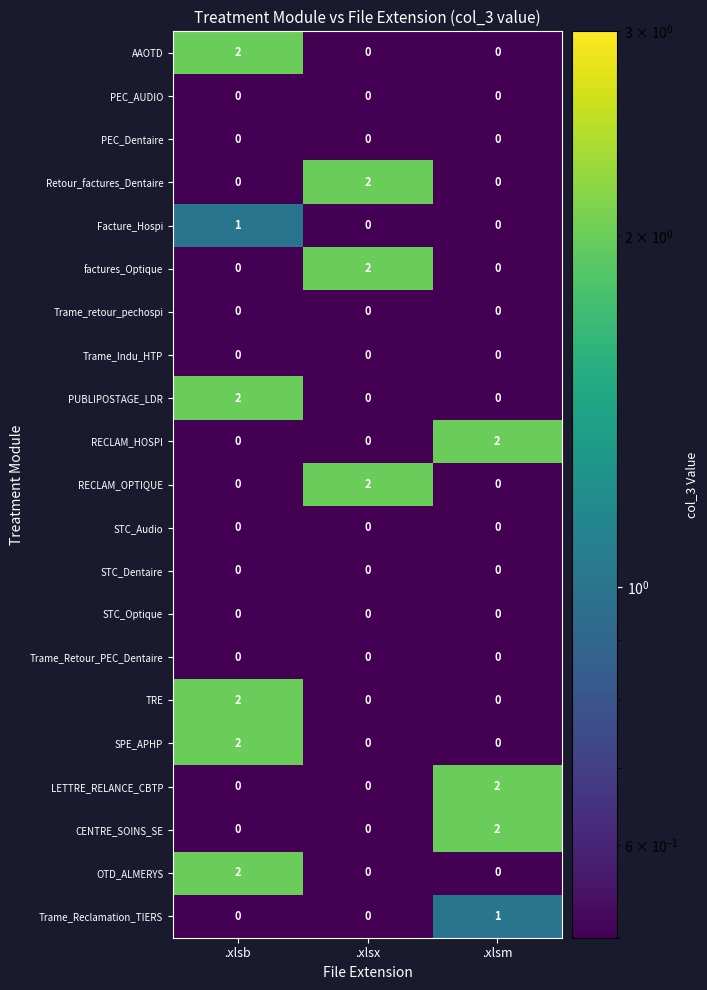

What is the smallest value displayed?

0